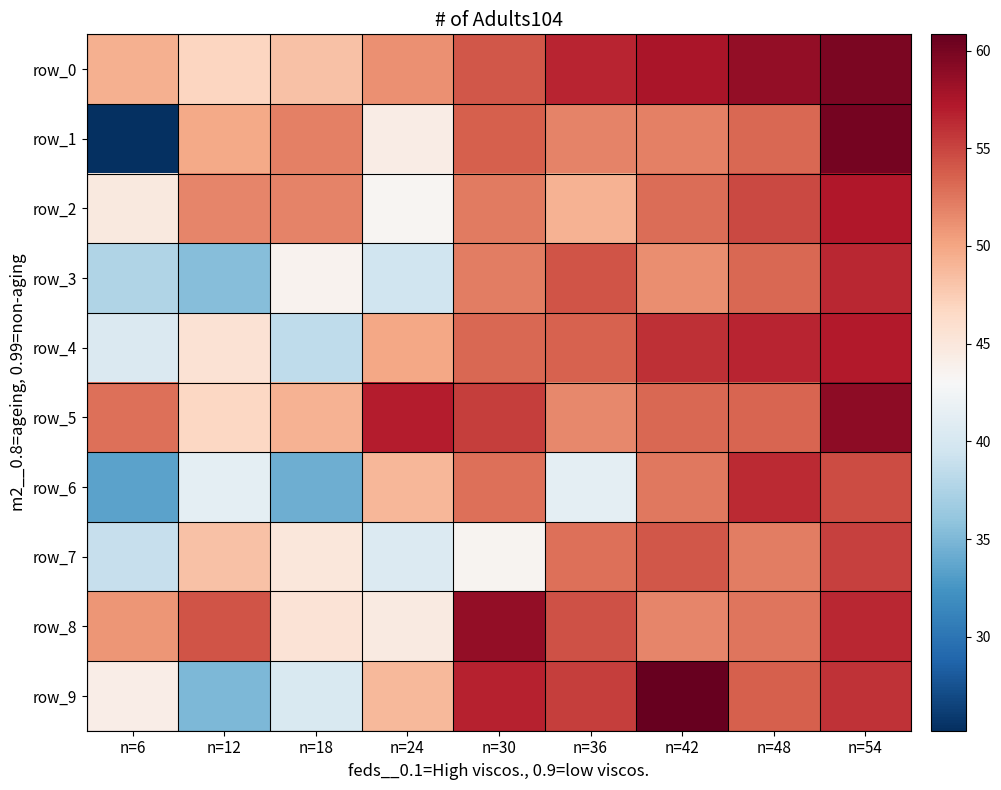

What is the difference between the maximum and minimum values in the row_6 series?

22.7